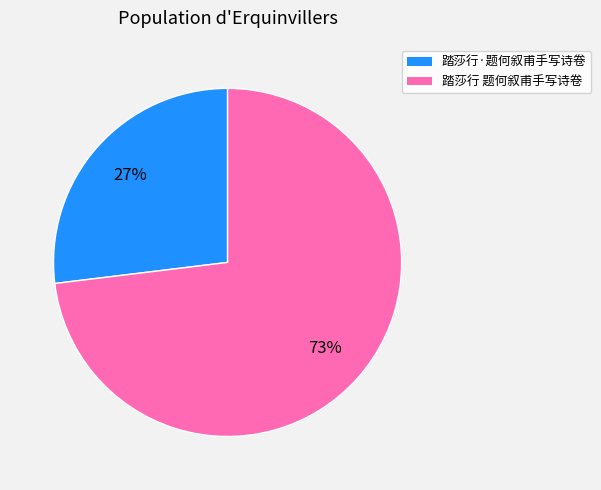

How many slices are in this pie chart?

2